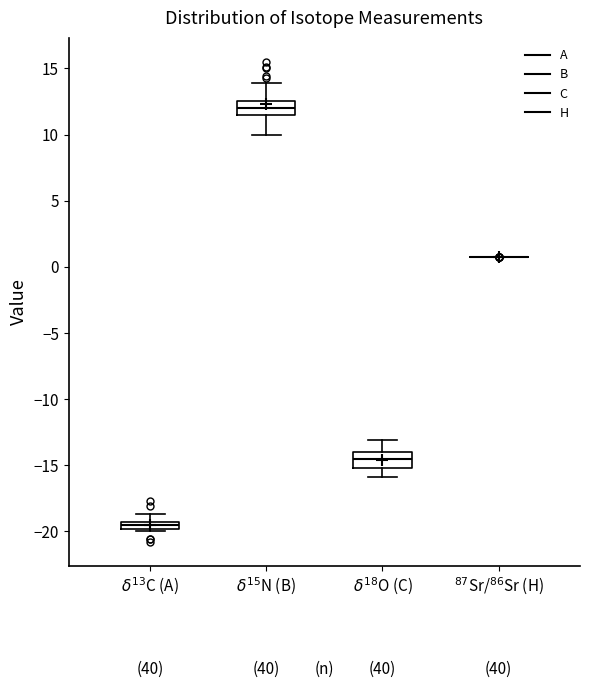

Where is the upper edge of the box for $\delta^{18}$O (C) on the y-axis? The values are not printed on the chart, so give them approximately, as read against the axis.

-14.0